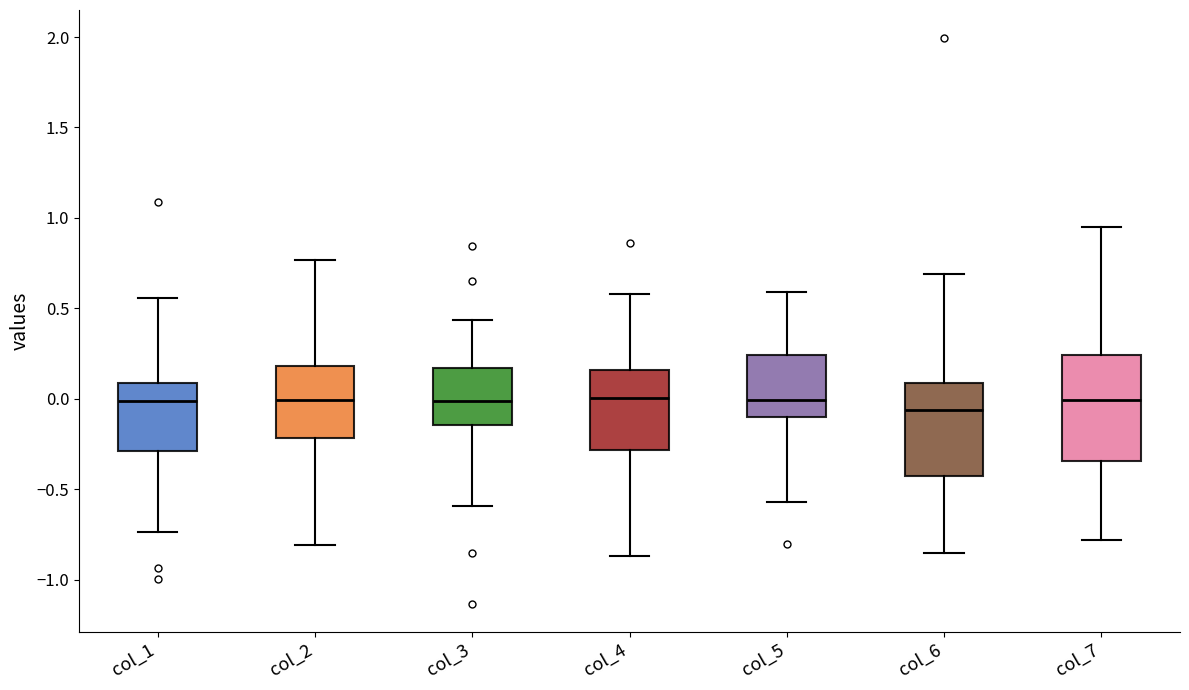

Reading left to right, transcribe this box plot: for each box, give where its median line is, the range the box spans, and where its two whiskers end, as read against the y-axis. The values are not printed on the chart, so give them approximately, as read against the axis.

col_1: median 0.00, box -0.30 to 0.10, whiskers -0.75 to 0.55
col_2: median 0.00, box -0.20 to 0.20, whiskers -0.80 to 0.75
col_3: median 0.00, box -0.15 to 0.15, whiskers -0.60 to 0.45
col_4: median 0.00, box -0.30 to 0.15, whiskers -0.85 to 0.60
col_5: median 0.00, box -0.10 to 0.25, whiskers -0.55 to 0.60
col_6: median -0.05, box -0.45 to 0.10, whiskers -0.85 to 0.70
col_7: median 0.00, box -0.35 to 0.25, whiskers -0.80 to 0.95